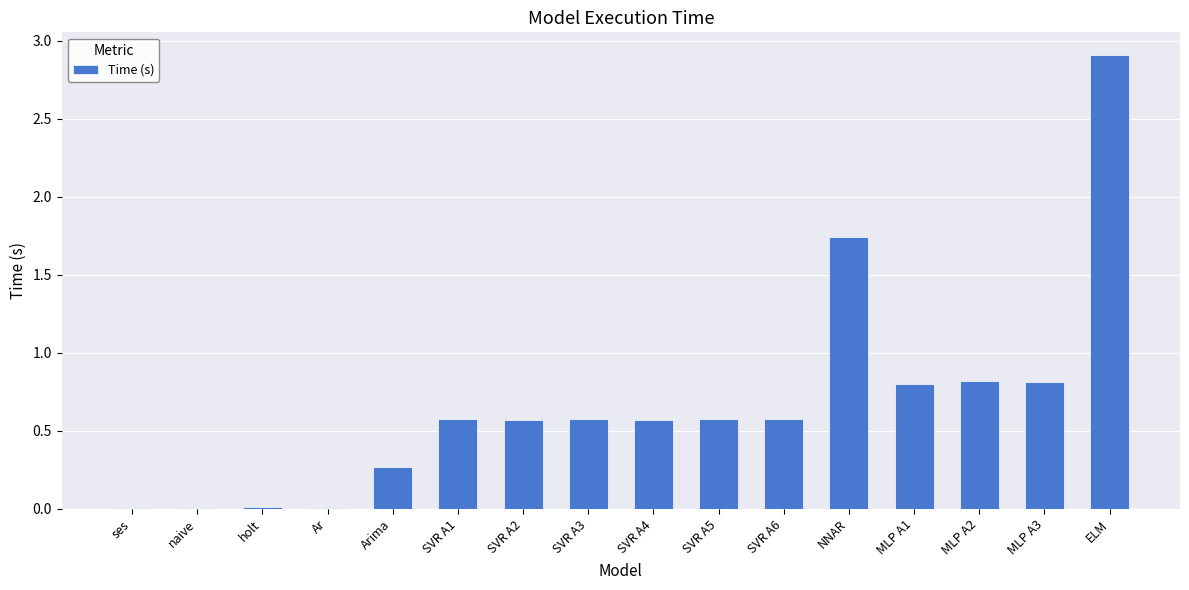

What is the maximum value shown in the chart?

2.9